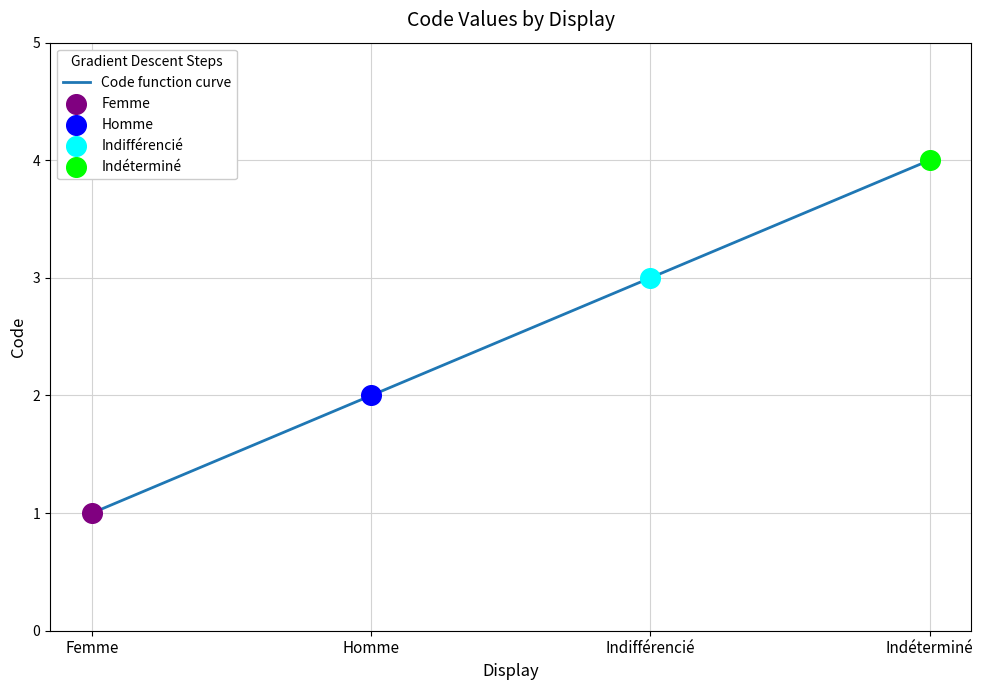

Which has a higher value, Homme or Indifférencié?

Indifférencié